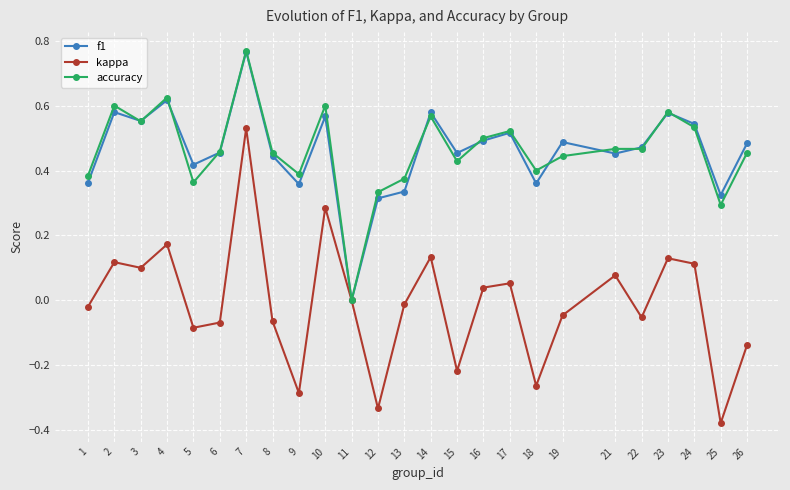

Where is the first local maximum for f1?

2